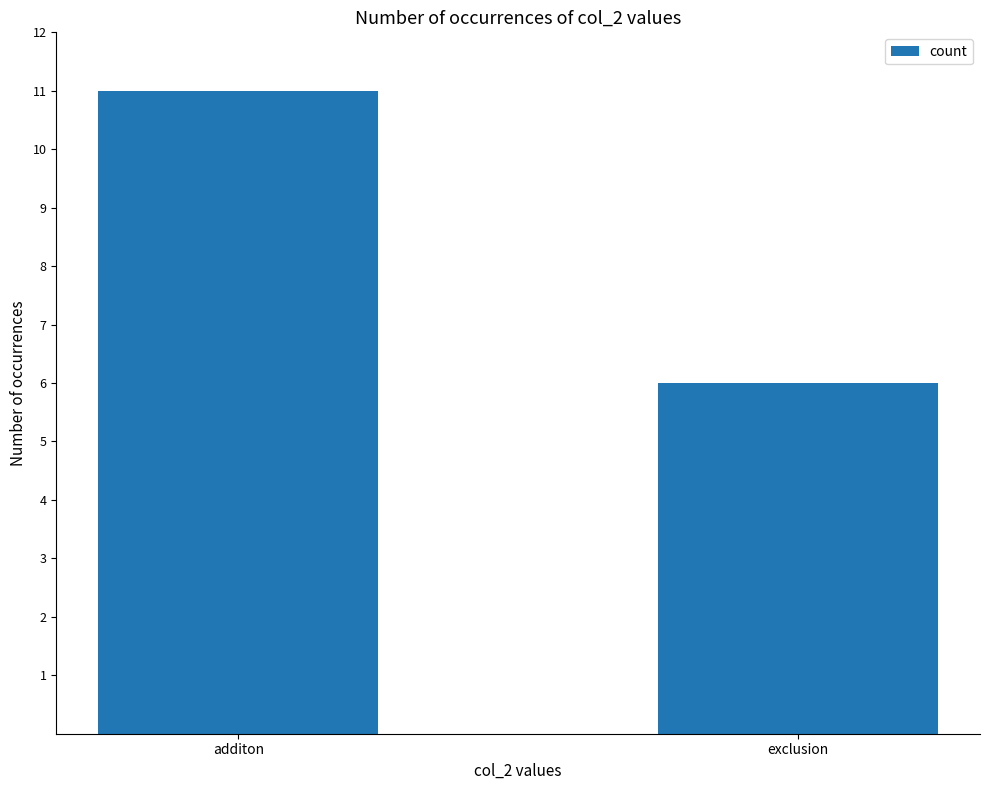

Reading left to right, what are all the values shown in this chart?

additon=11	exclusion=6